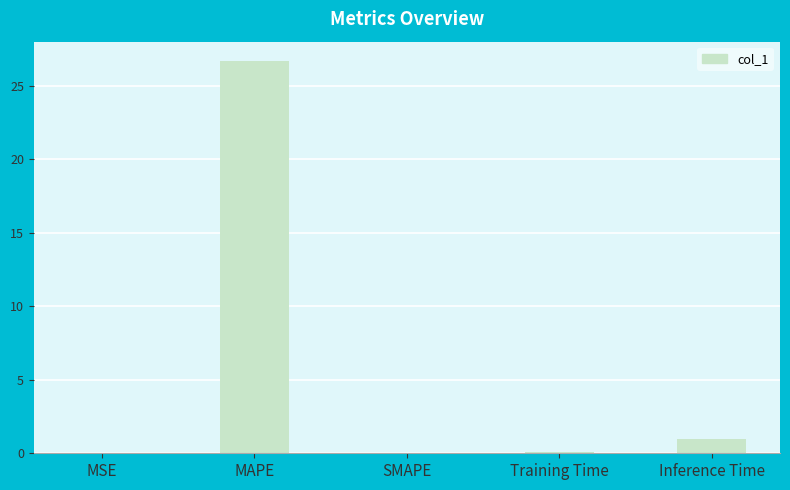

What is the maximum value shown in the chart?

26.7